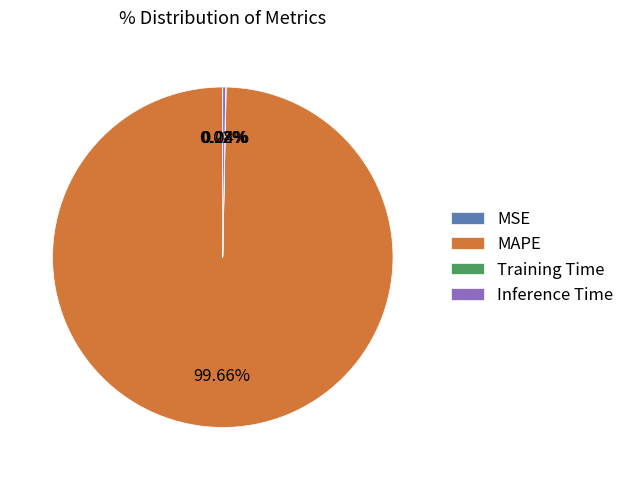

Is there any slice that represents more than half of the pie?

Yes